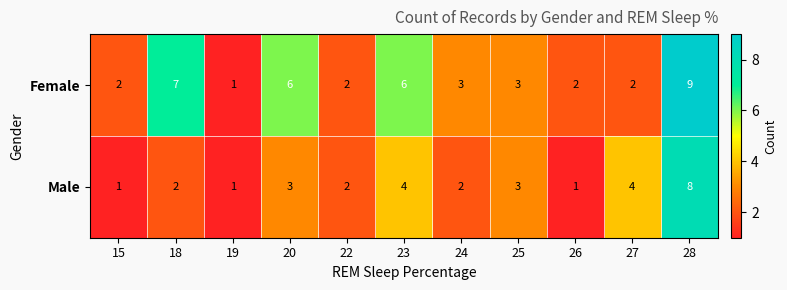

At 15, list the series in order from largest to smallest.

Female, Male